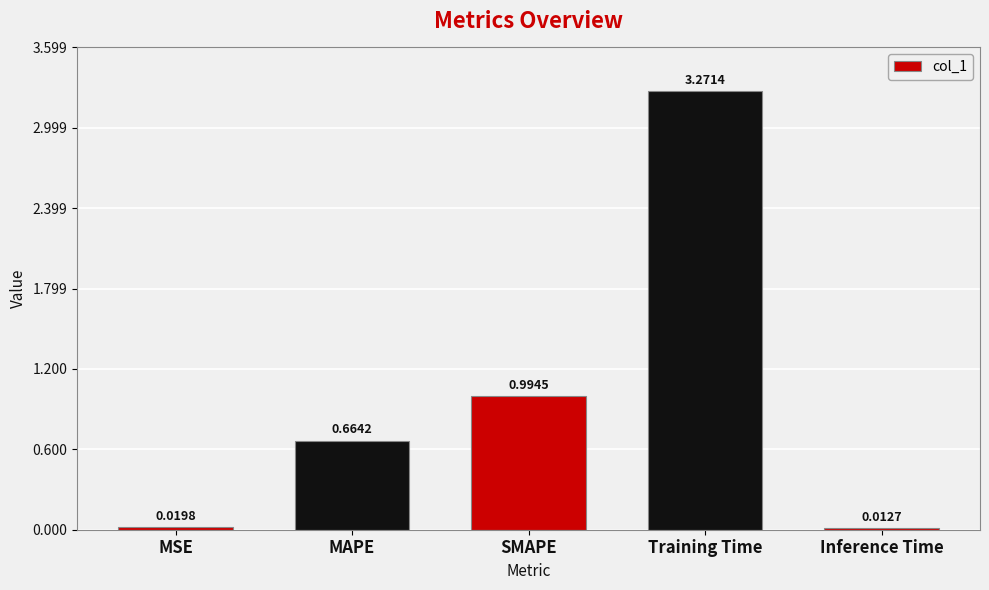

What is the label of the 3rd bar from the right?

SMAPE